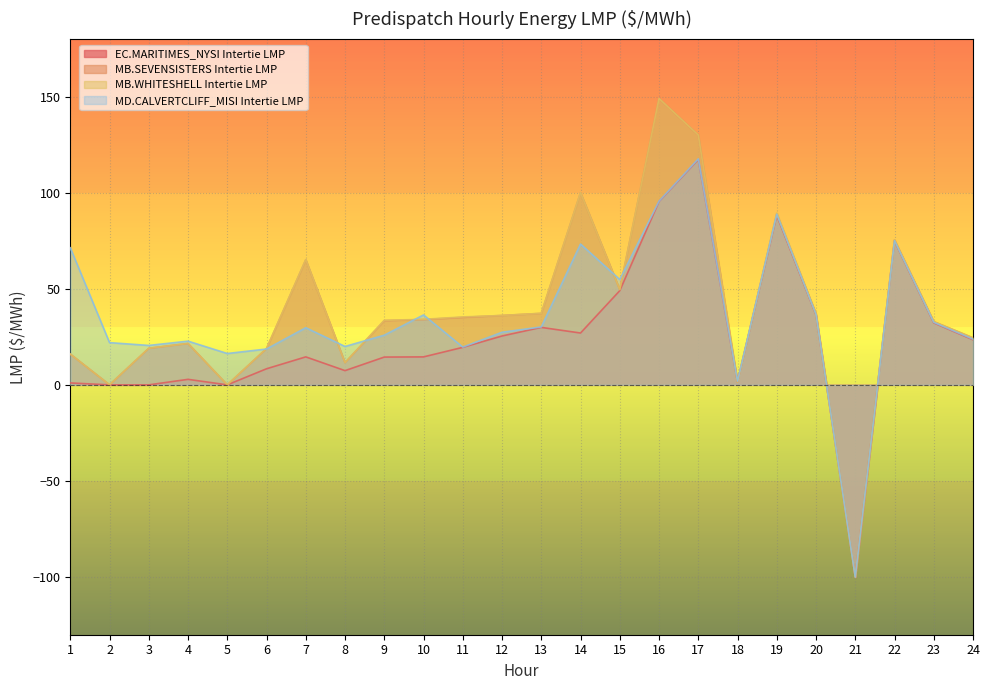

What is the sum of the EC.MARITIMES_NYSI Intertie LMP values at 9 and 21?

-85.5